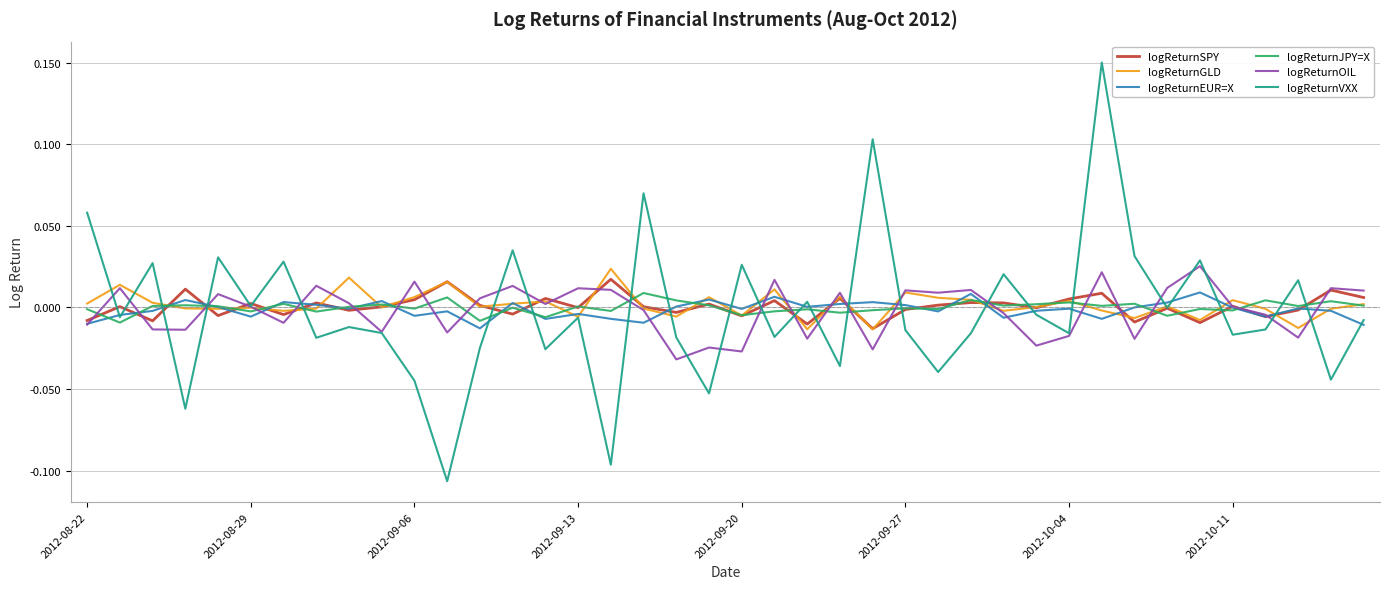

Which series has the widest spread of values?

logReturnVXX